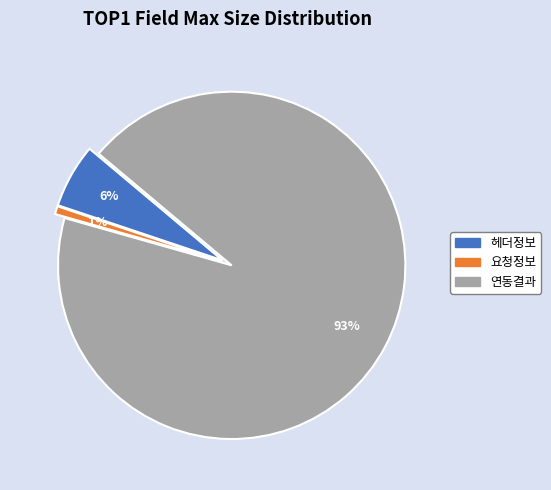

To the nearest percent, what is the difference between the 헤더정보 and 연동결과 slice percentages?

87%